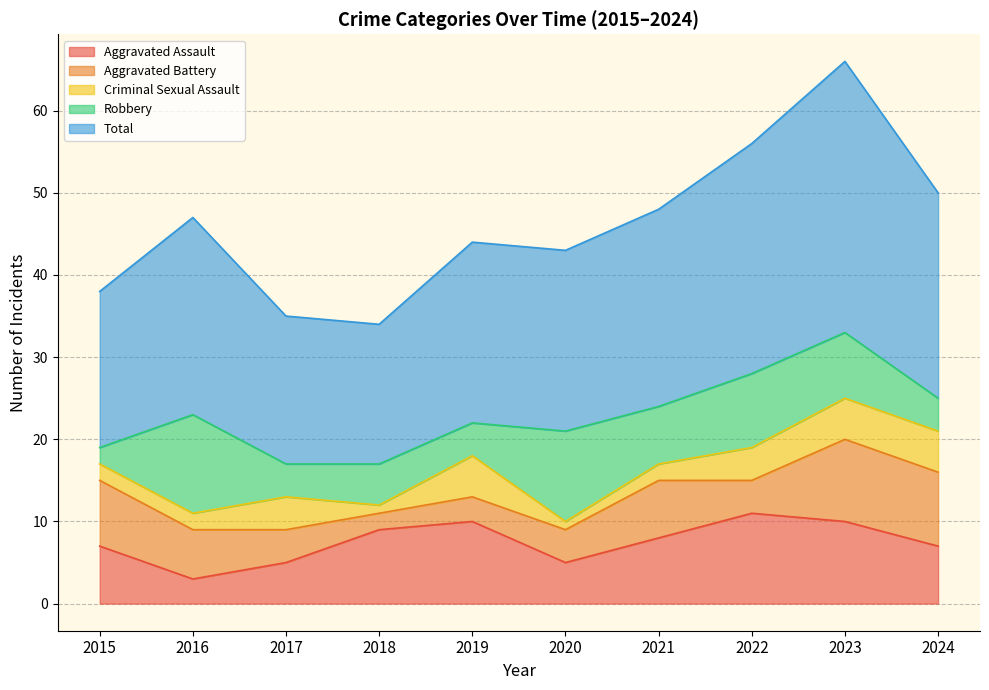

What is the maximum value shown in the chart?

33